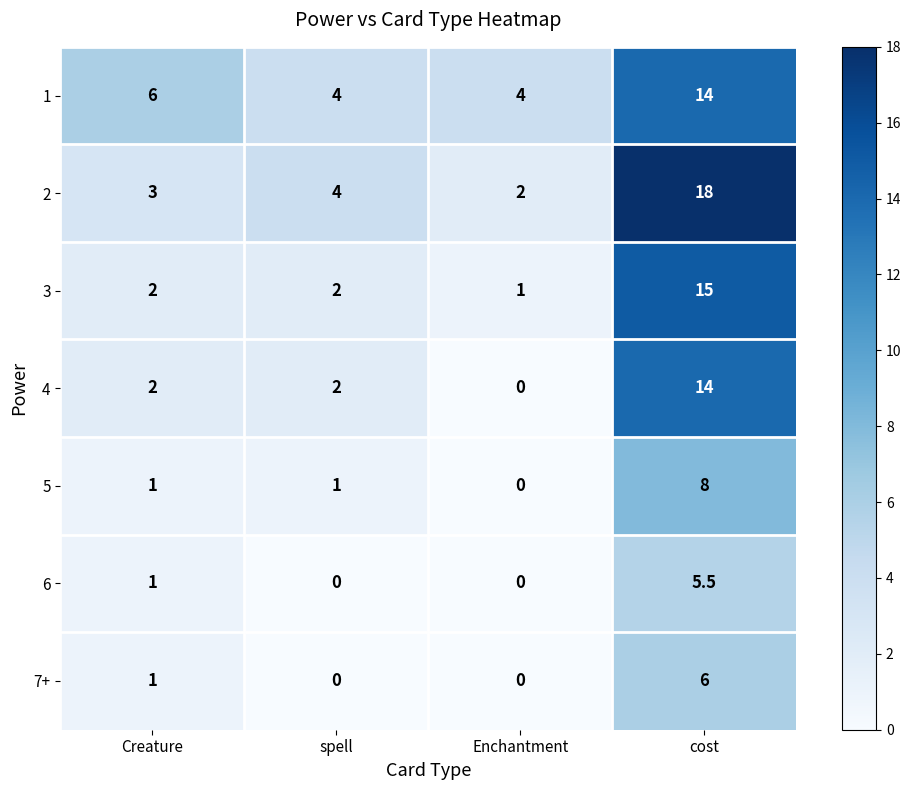

What is the maximum value for 6?

5.5